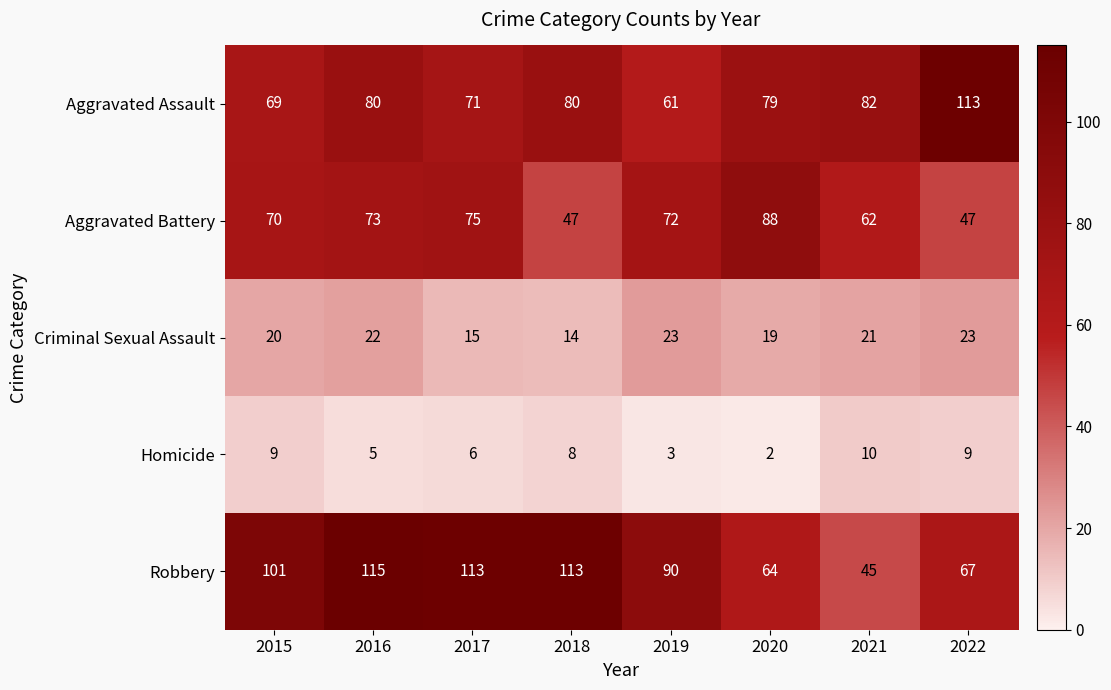

What is the difference between the highest and lowest values at 2021?

72